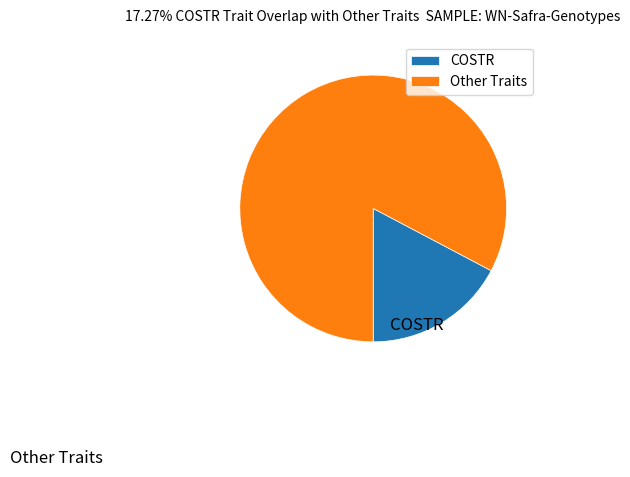

How many slices are in this pie chart?

2